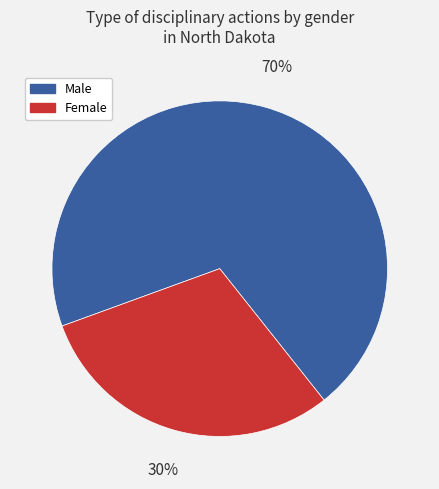

To the nearest percent, what is the difference between the largest and smallest slice percentages?

40%